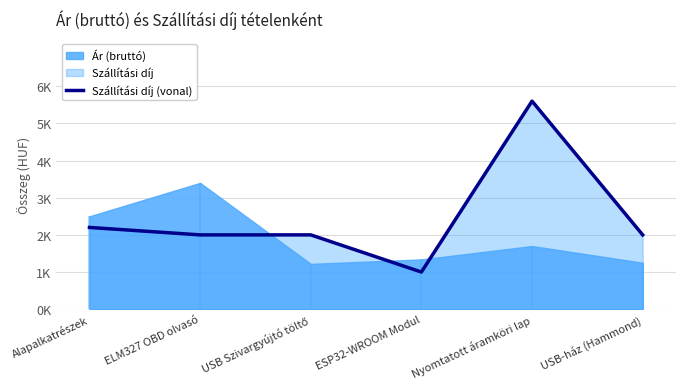

The value at Alapalkatrészek is 2200. True or false?

True